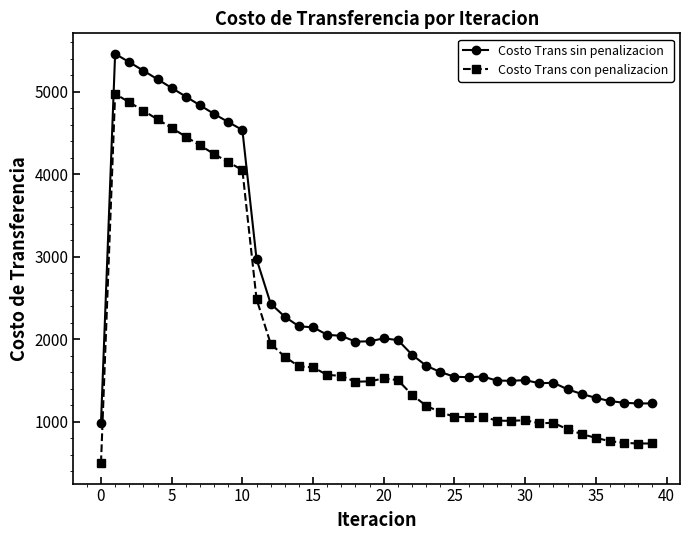

True or false: Costo Trans sin penalizacion and Costo Trans con penalizacion cross at least once.

False